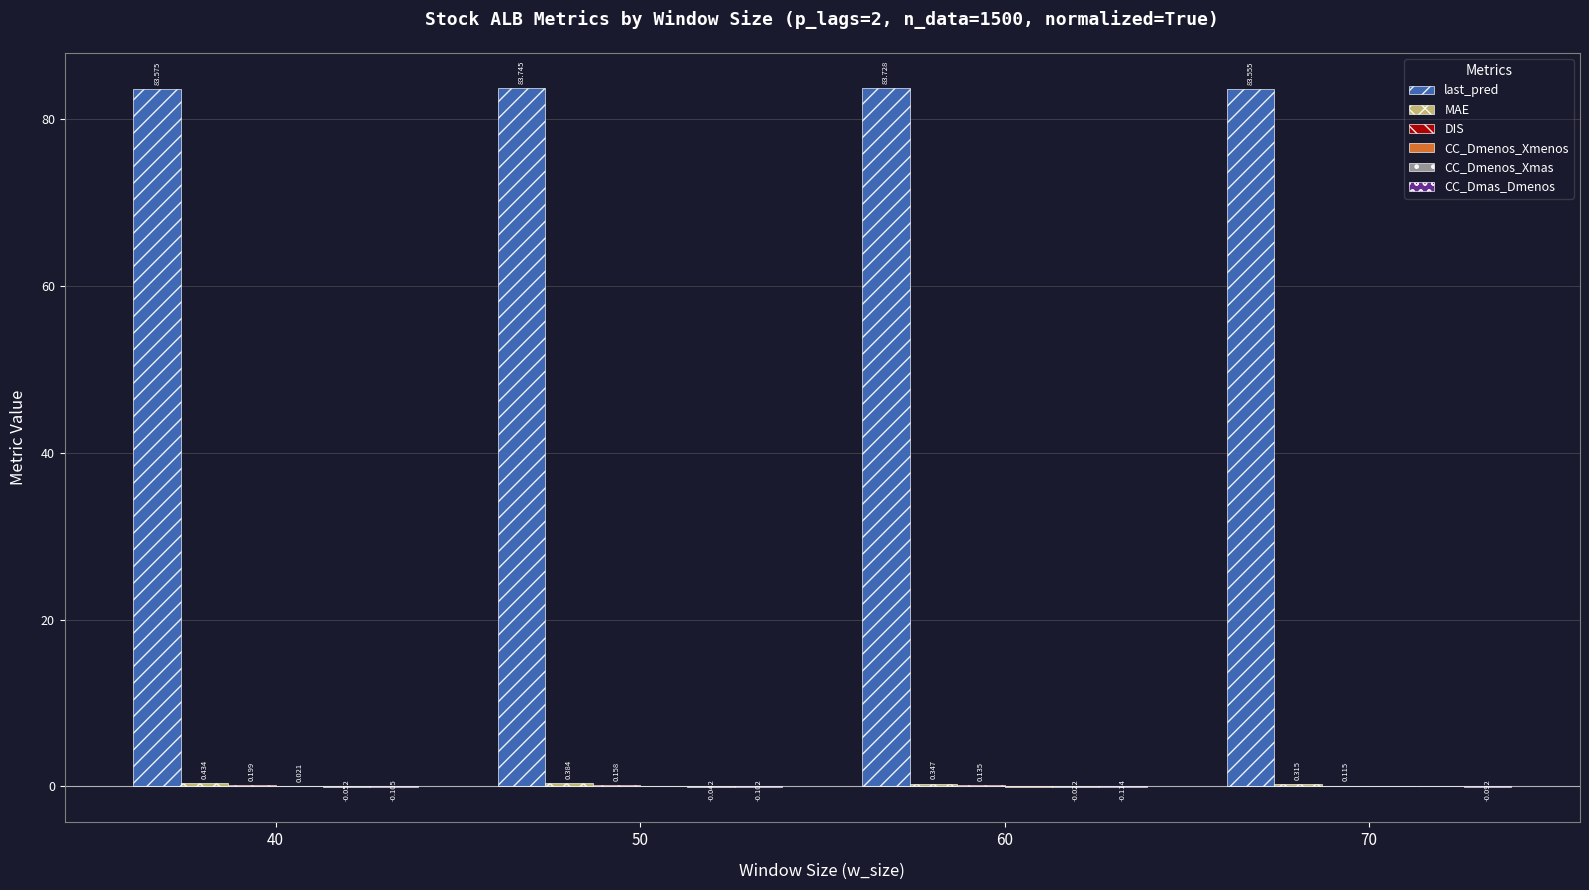

Which series has the largest total across all categories?

last_pred